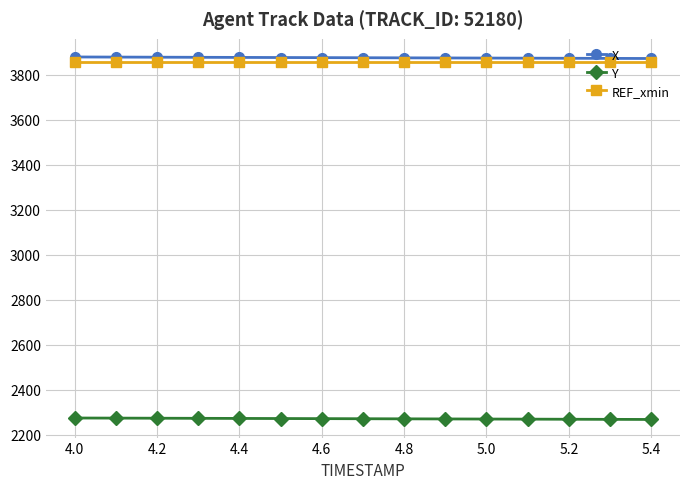

True or false: X and Y cross at least once.

False